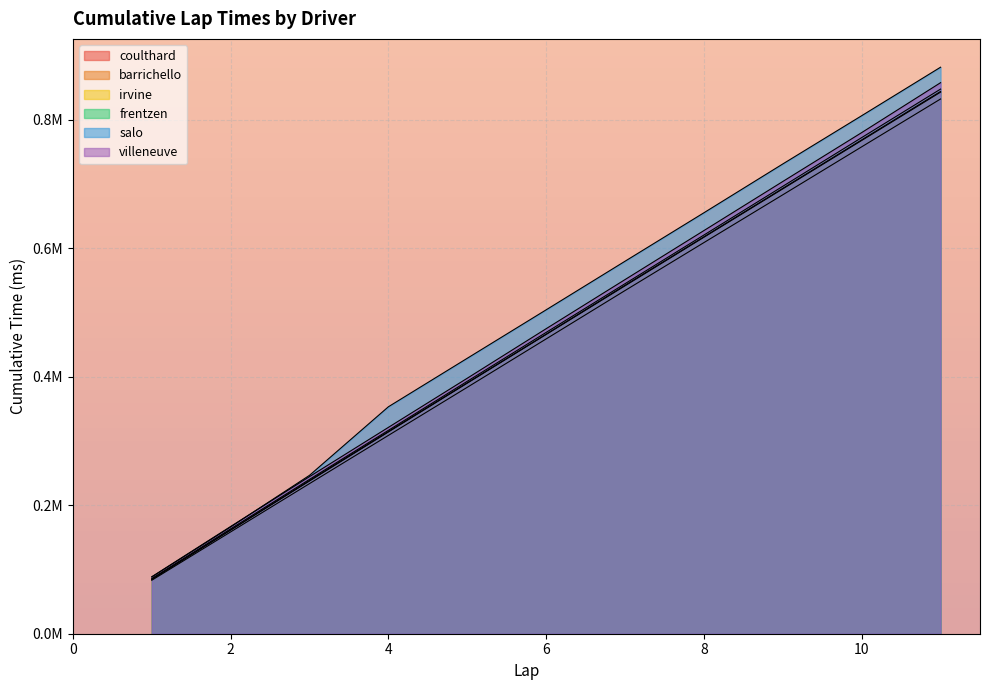

How many distinct data groups are displayed?

6